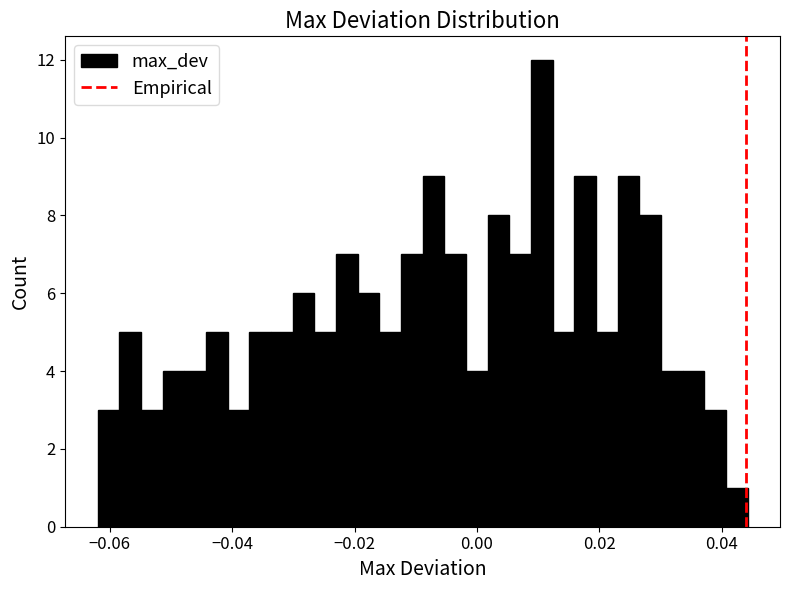

Around what value on the x-axis is the tallest bar? Give the approximate position of its centre, as read against the axis.

0.010